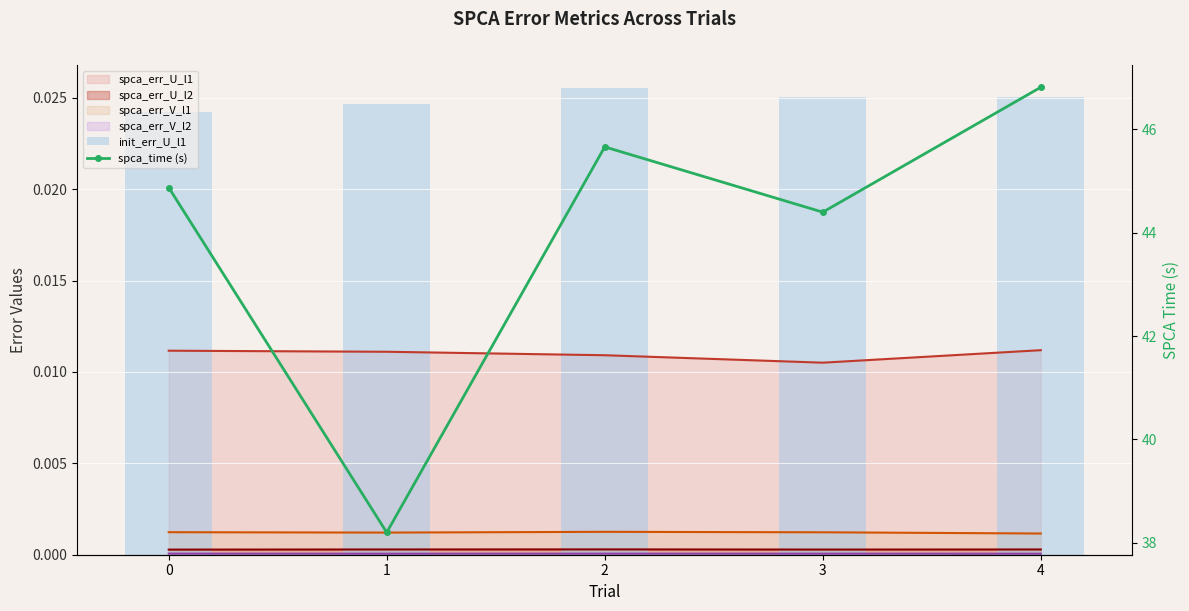

Is it true that init_err_U_l1 equals 0.0 at 0?

False